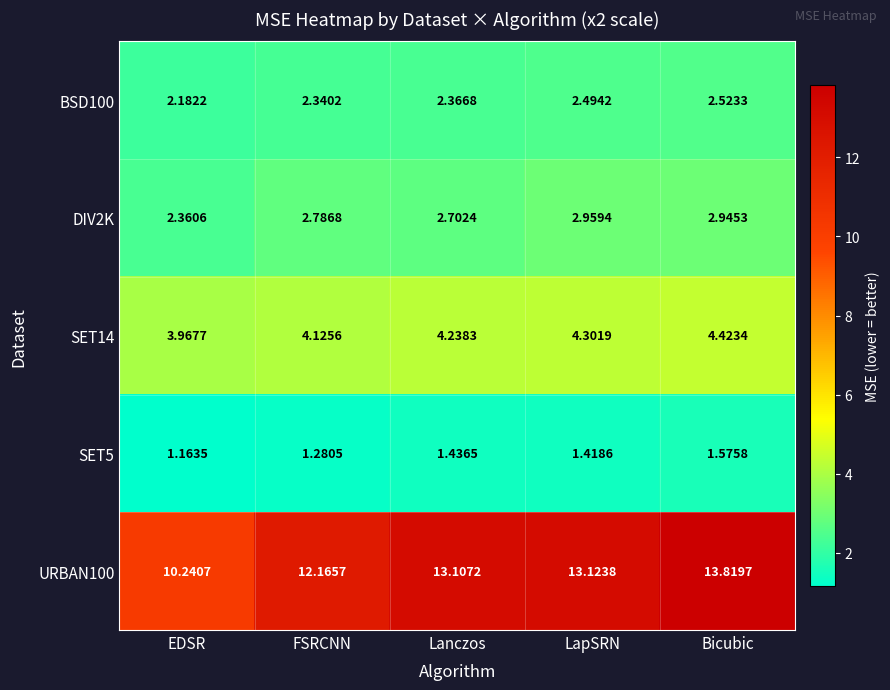

Where is URBAN100 nearest to the value 12?

FSRCNN